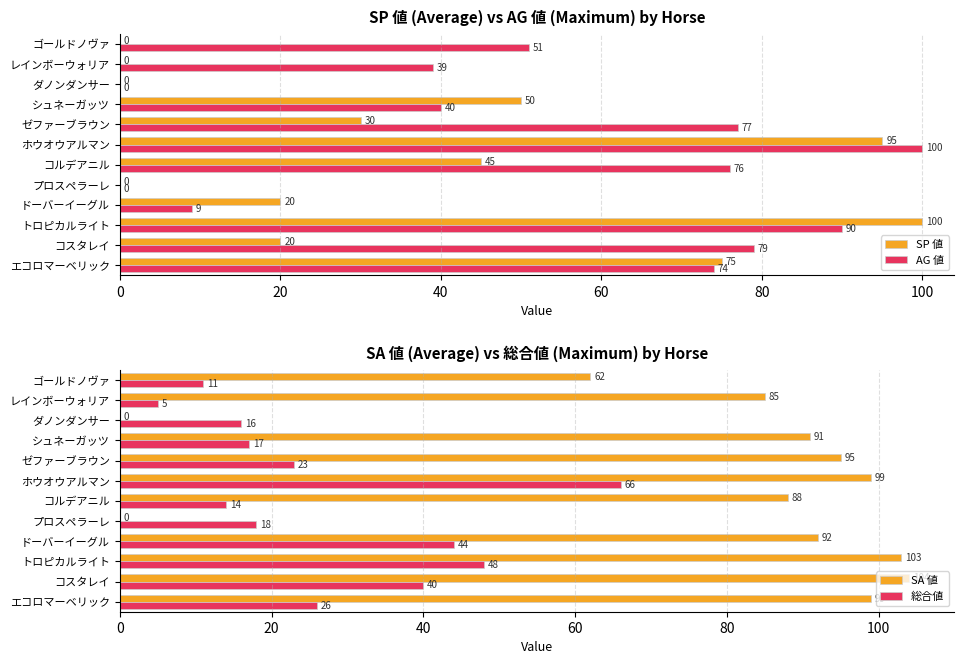

What is the sum of the AG 値 values at ダノンダンサー and ゼファーブラウン?

77